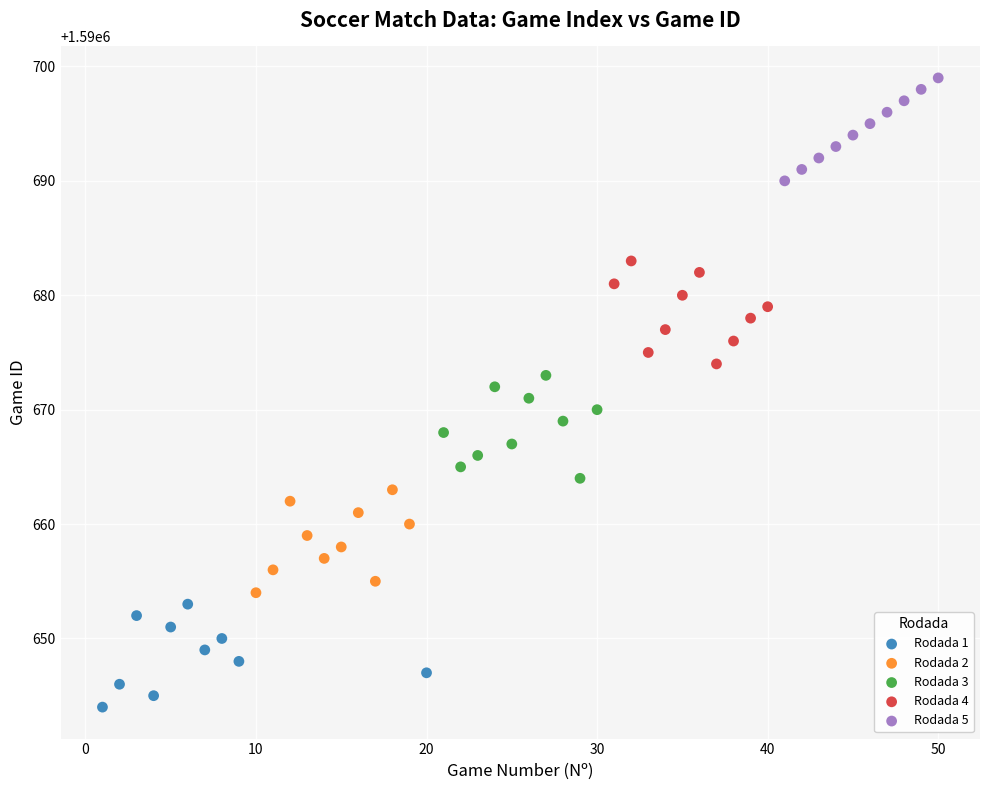

Which series contains the highest Y value?

Rodada 5